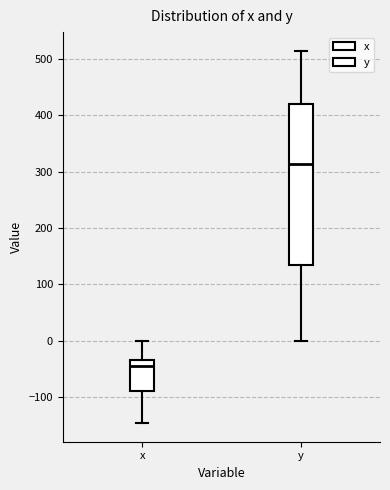

Comparing the boxes themselves (not the whiskers), which one is the tallest?

y